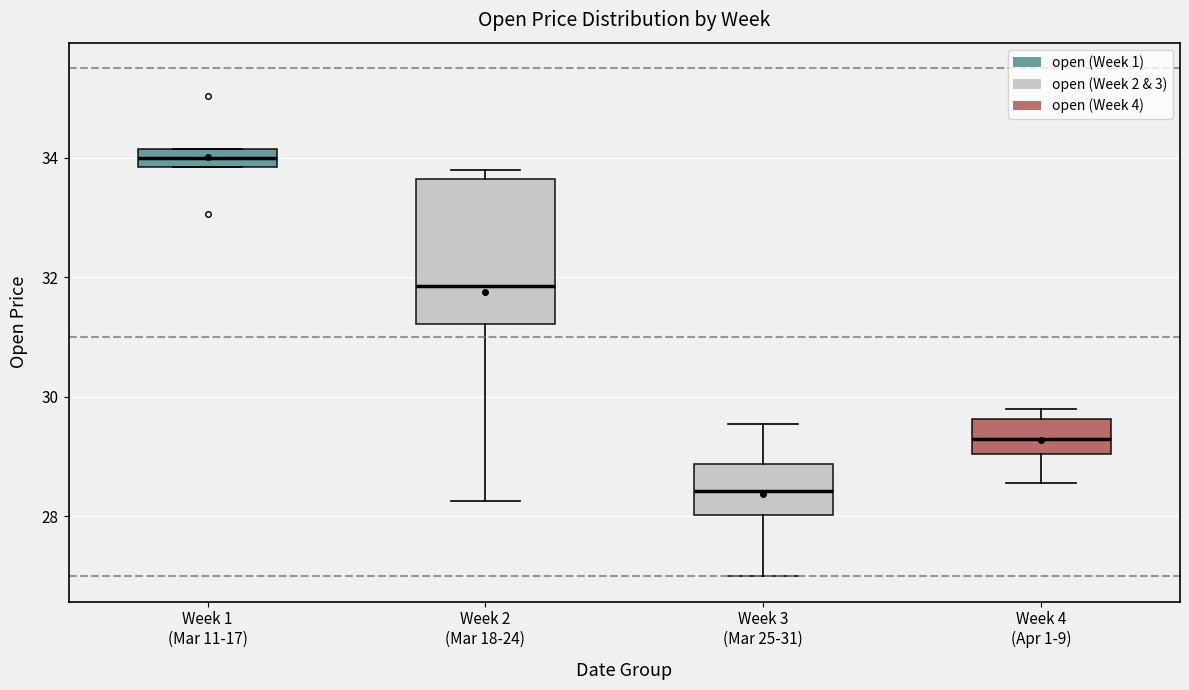

Which box is the tallest, from its lower edge to its upper edge?

Week 2 (Mar 18-24)